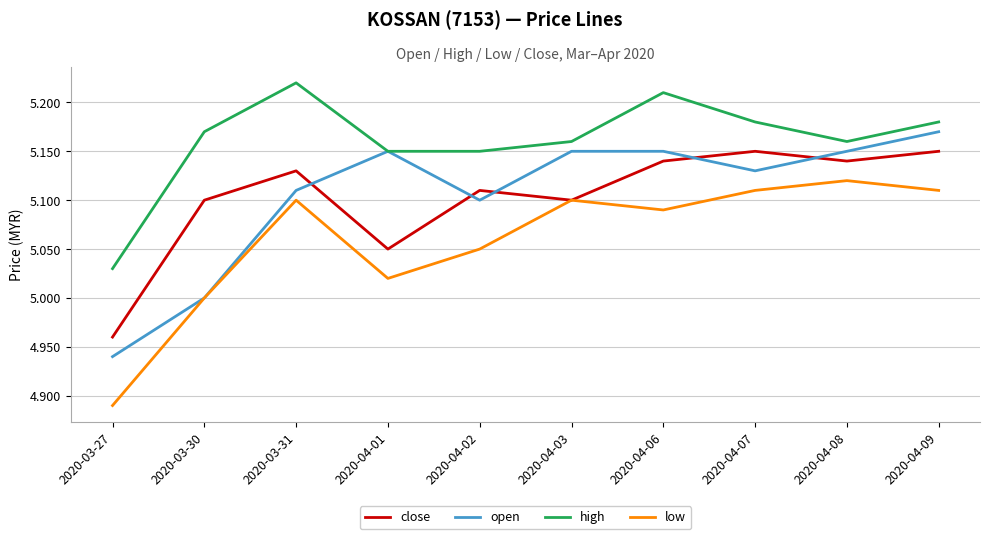

Which series has the largest total across all categories?

high